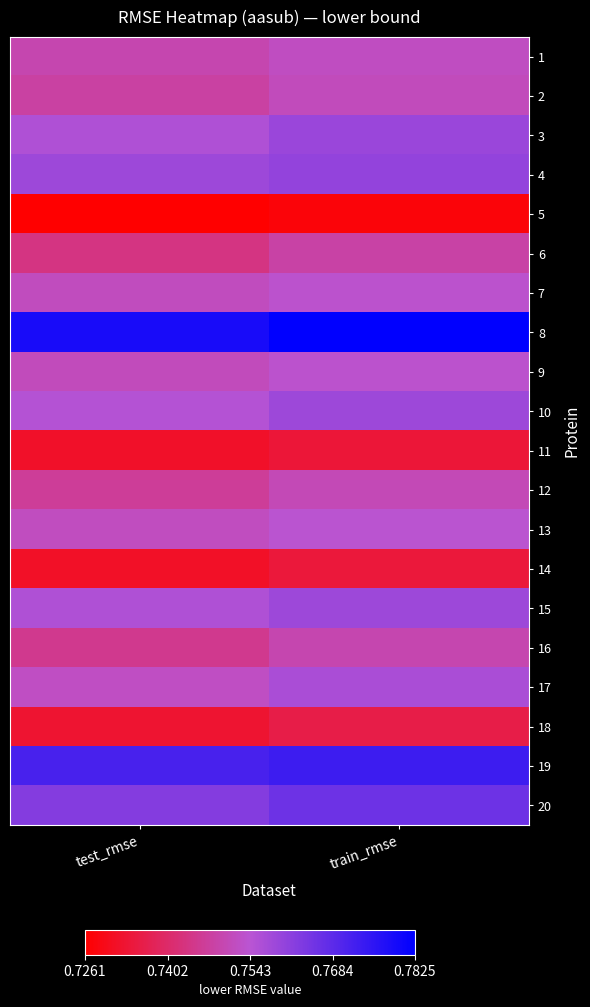

Reading right to left, transcribe all the data shown in this chart.

1: train_rmse=0.8	test_rmse=0.7
2: train_rmse=0.8	test_rmse=0.7
3: train_rmse=0.8	test_rmse=0.8
4: train_rmse=0.8	test_rmse=0.8
5: train_rmse=0.7	test_rmse=0.7
6: train_rmse=0.7	test_rmse=0.7
7: train_rmse=0.8	test_rmse=0.8
8: train_rmse=0.8	test_rmse=0.8
9: train_rmse=0.8	test_rmse=0.8
10: train_rmse=0.8	test_rmse=0.8
11: train_rmse=0.7	test_rmse=0.7
12: train_rmse=0.8	test_rmse=0.7
13: train_rmse=0.8	test_rmse=0.8
14: train_rmse=0.7	test_rmse=0.7
15: train_rmse=0.8	test_rmse=0.8
16: train_rmse=0.7	test_rmse=0.7
17: train_rmse=0.8	test_rmse=0.8
18: train_rmse=0.7	test_rmse=0.7
19: train_rmse=0.8	test_rmse=0.8
20: train_rmse=0.8	test_rmse=0.8